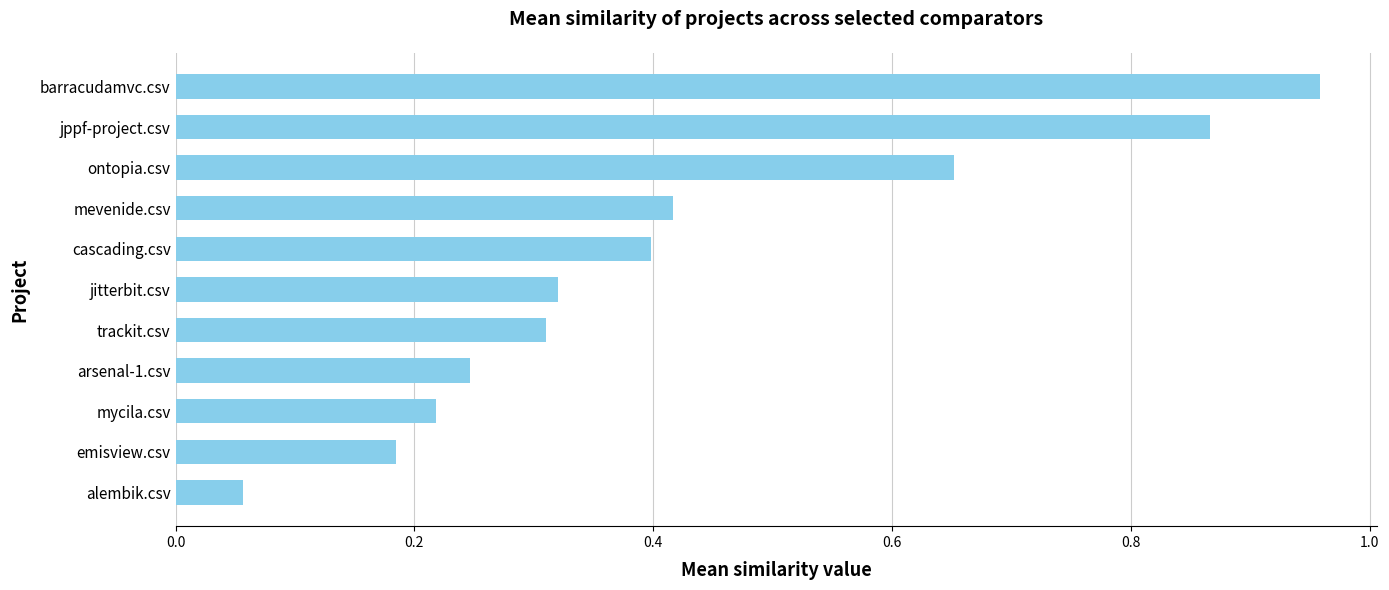

The chart shows a value of 0.6 at mevenide.csv. True or false?

False